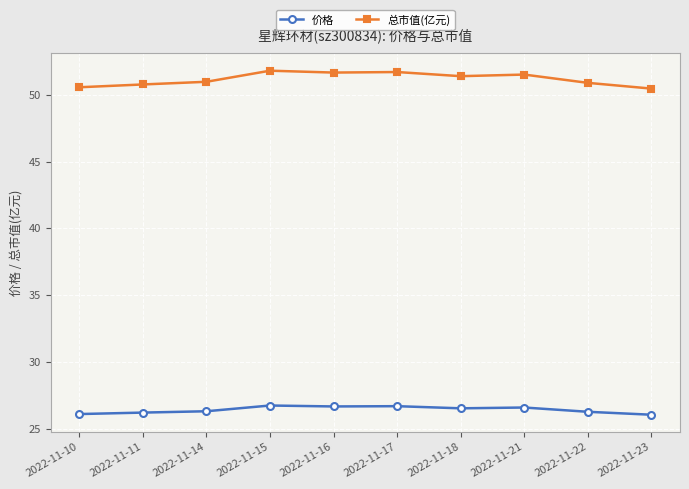

True or false: 总市值(亿元) and 价格 intersect in this chart.

False